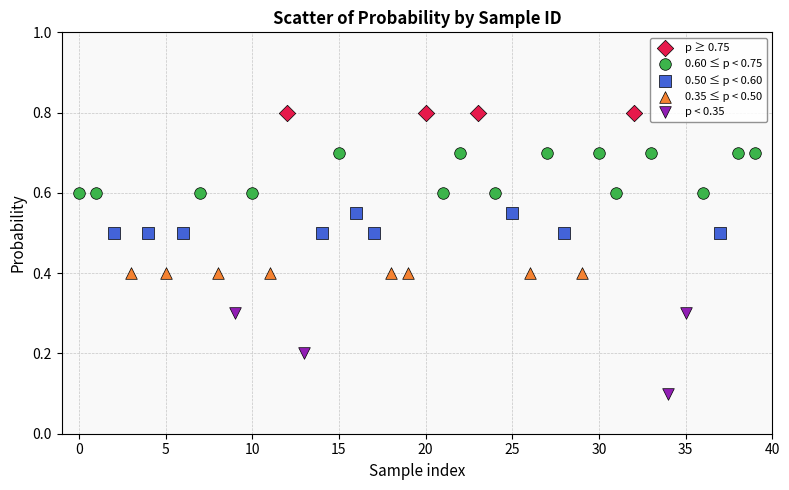

Which series contains the highest Y value?

p ≥ 0.75